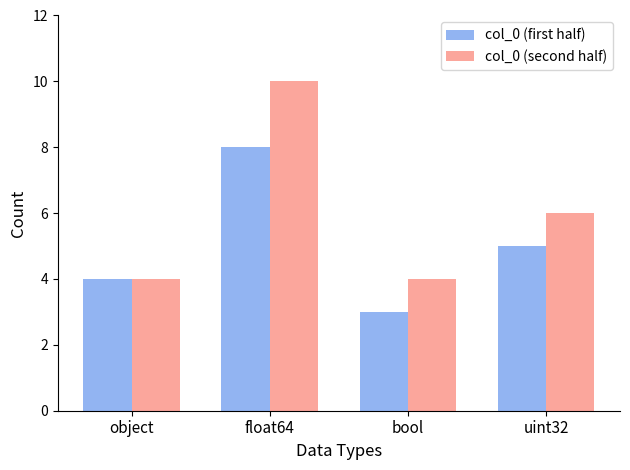

Reading left to right, list all the values displayed in this chart.

col_0 (first half): 4	8	3	5
col_0 (second half): 4	10	4	6